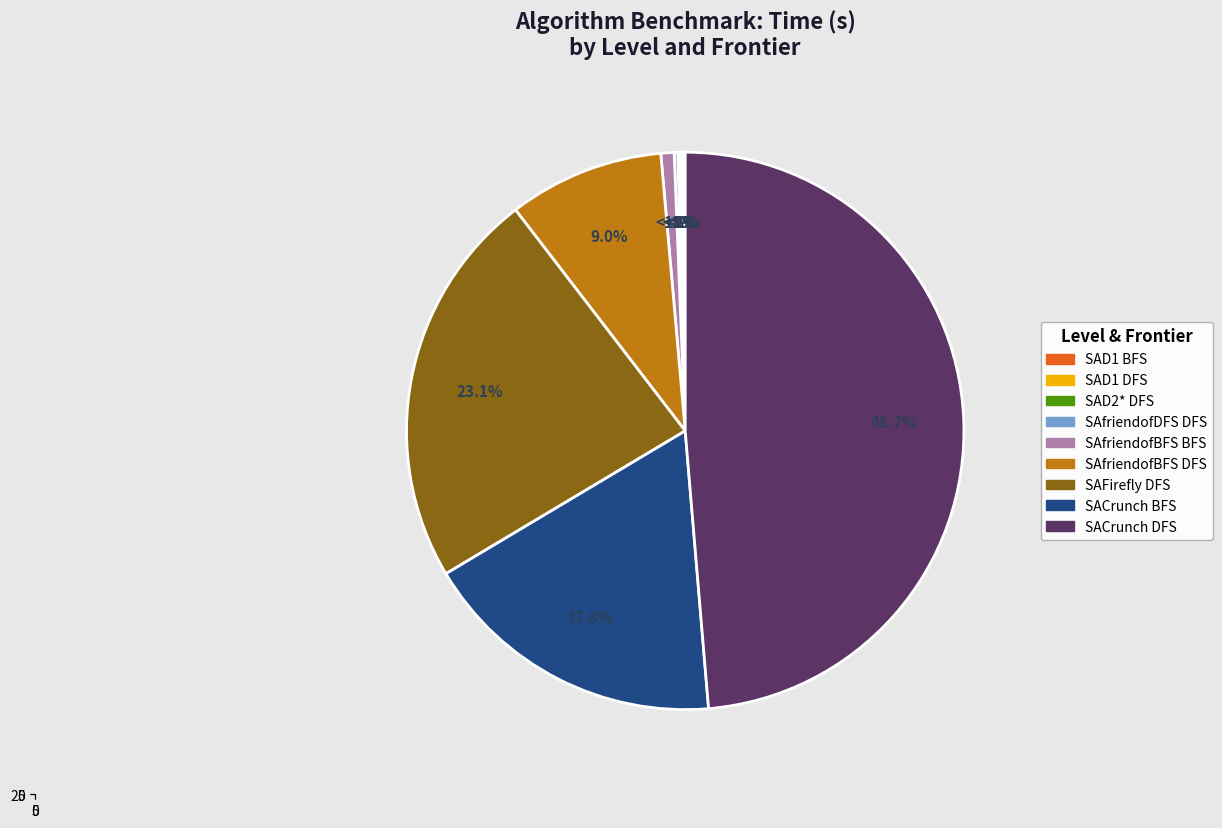

Rank the categories by value from lowest to highest.

SAD2* DFS, SAD1 BFS, SAD1 DFS, SAfriendofDFS DFS, SAfriendofBFS BFS, SAfriendofBFS DFS, SACrunch BFS, SAFirefly DFS, SACrunch DFS